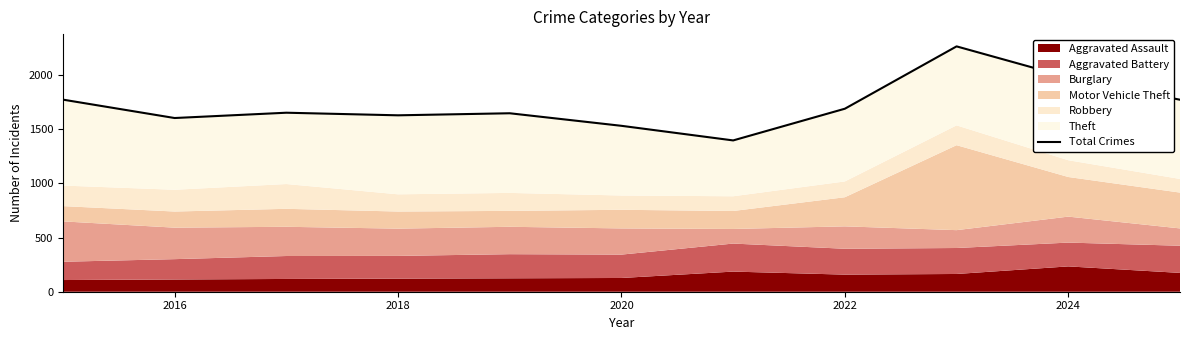

How many interior local peaks (higher than both neighbors) does the data have?

3